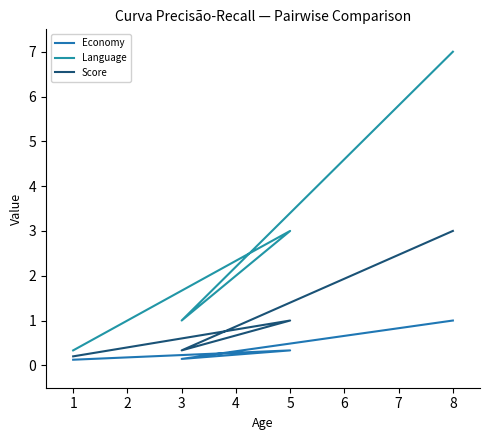

How many data points does each series have?

4